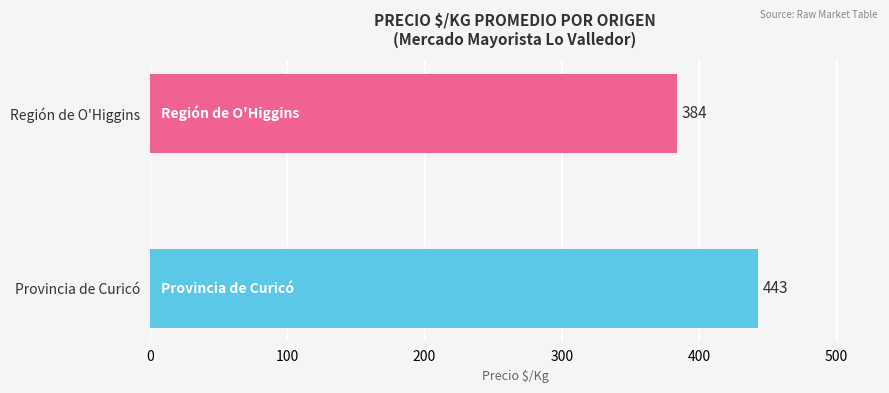

What is the change in value from Provincia de Curicó to Región de O'Higgins?

-59